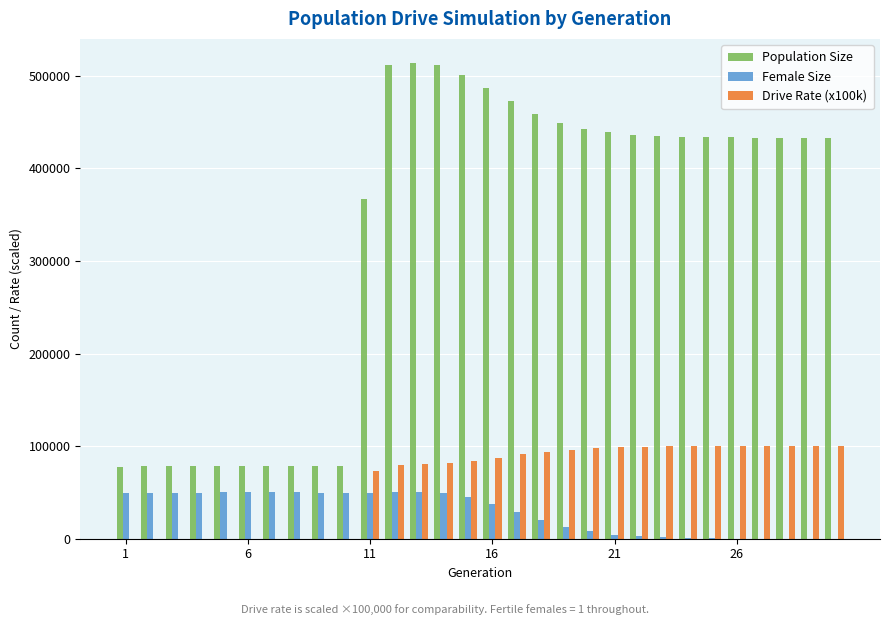

What is the greatest value displayed?

514259